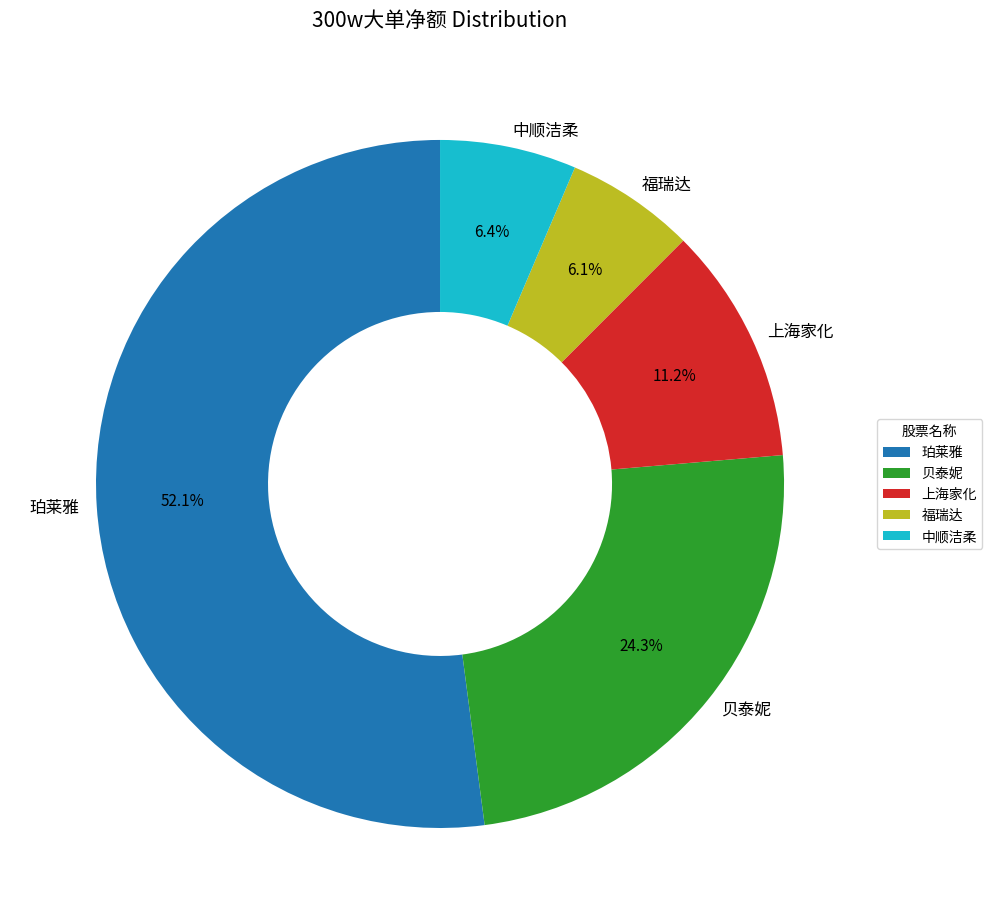

How many slices are in this pie chart?

5